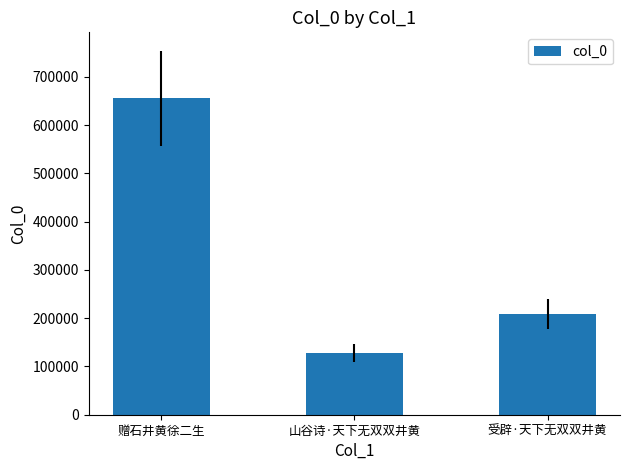

The chart shows a value of 187578 at 山谷诗·天下无双双井黄. True or false?

False